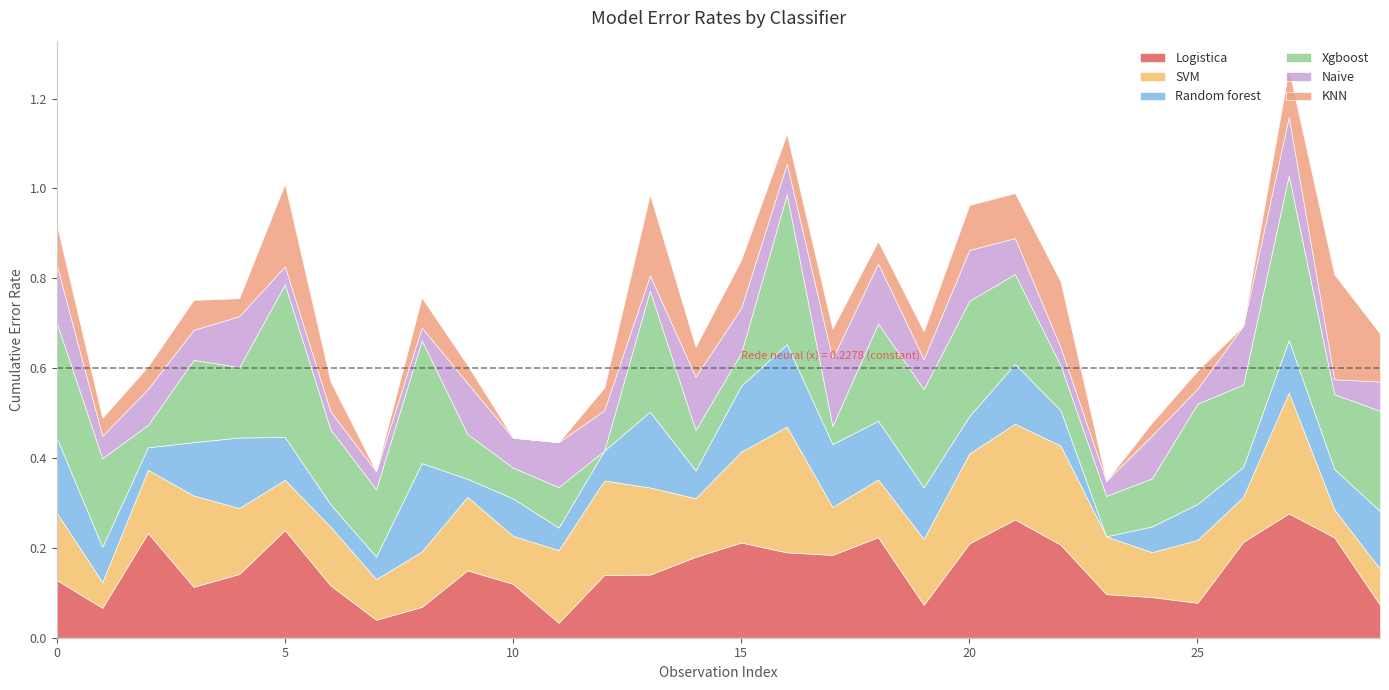

Reading right to left, transcribe all the data shown in this chart.

Logistica: 29=0.1	28=0.2	27=0.3	26=0.2	25=0.1	24=0.1	23=0.1	22=0.2	21=0.3	20=0.2	19=0.1	18=0.2	17=0.2	16=0.2	15=0.2	14=0.2	13=0.1	12=0.1	11=0.0	10=0.1	9=0.1	8=0.1	7=0.0	6=0.1	5=0.2	4=0.1	3=0.1	2=0.2	1=0.1	0=0.1
SVM: 29=0.1	28=0.1	27=0.3	26=0.1	25=0.1	24=0.1	23=0.1	22=0.2	21=0.2	20=0.2	19=0.1	18=0.1	17=0.1	16=0.3	15=0.2	14=0.1	13=0.2	12=0.2	11=0.2	10=0.1	9=0.2	8=0.1	7=0.1	6=0.1	5=0.1	4=0.1	3=0.2	2=0.1	1=0.1	0=0.1
Random forest: 29=0.1	28=0.1	27=0.1	26=0.1	25=0.1	24=0.1	23=0.0	22=0.1	21=0.1	20=0.1	19=0.1	18=0.1	17=0.1	16=0.2	15=0.1	14=0.1	13=0.2	12=0.1	11=0.1	10=0.1	9=0.0	8=0.2	7=0.1	6=0.1	5=0.1	4=0.2	3=0.1	2=0.1	1=0.1	0=0.2
Xgboost: 29=0.2	28=0.2	27=0.4	26=0.2	25=0.2	24=0.1	23=0.1	22=0.1	21=0.2	20=0.3	19=0.2	18=0.2	17=0.0	16=0.3	15=0.1	14=0.1	13=0.3	12=0.0	11=0.1	10=0.1	9=0.1	8=0.3	7=0.1	6=0.2	5=0.3	4=0.2	3=0.2	2=0.1	1=0.2	0=0.3
Naive: 29=0.1	28=0.0	27=0.1	26=0.1	25=0.0	24=0.1	23=0.0	22=0.0	21=0.1	20=0.1	19=0.1	18=0.1	17=0.1	16=0.1	15=0.1	14=0.1	13=0.0	12=0.1	11=0.1	10=0.1	9=0.1	8=0.0	7=0.0	6=0.0	5=0.0	4=0.1	3=0.1	2=0.1	1=0.1	0=0.1
KNN: 29=0.1	28=0.2	27=0.1	26=0.0	25=0.0	24=0.0	23=0.0	22=0.1	21=0.1	20=0.1	19=0.1	18=0.1	17=0.1	16=0.1	15=0.1	14=0.1	13=0.2	12=0.1	11=0.0	10=0.0	9=0.0	8=0.1	7=0.0	6=0.1	5=0.2	4=0.0	3=0.1	2=0.1	1=0.0	0=0.1